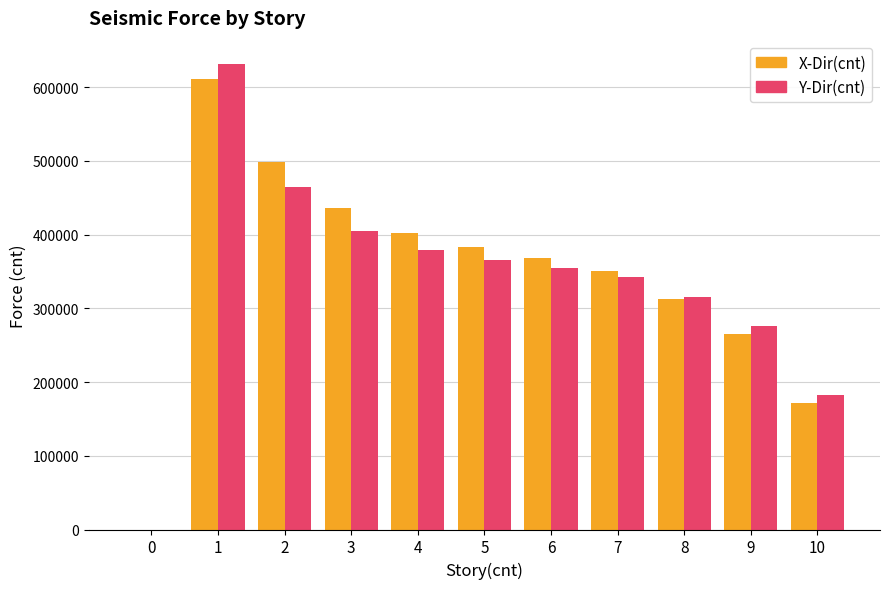

True or false: X-Dir(cnt) has a value of 302096.4 at 10.

False